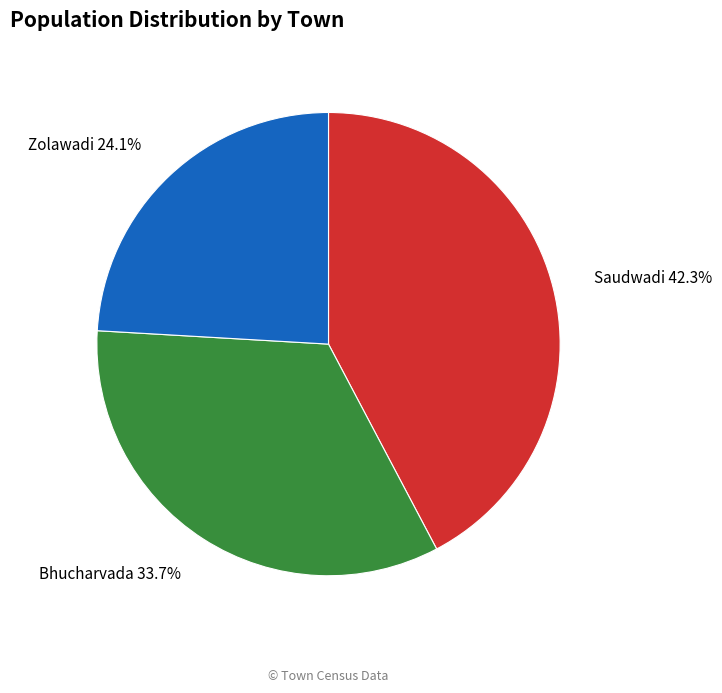

Does any single category account for the majority?

No